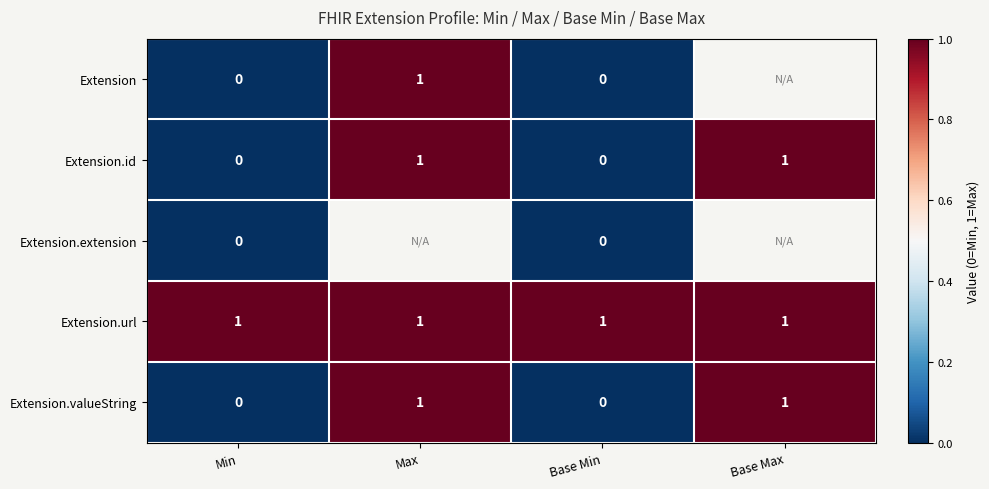

Is the value of Extension.valueString at Base Min greater than the value of Extension.url at Min?

No